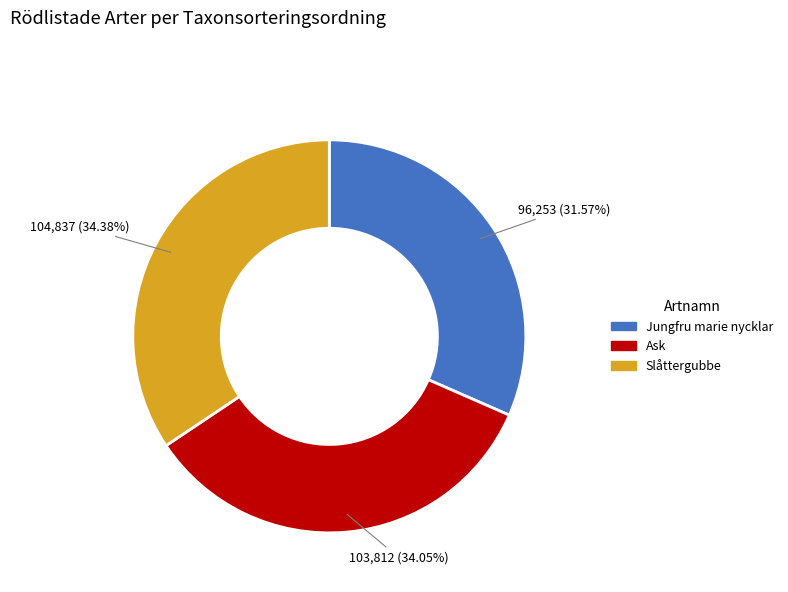

Between Ask and Jungfru marie nycklar, which is larger?

Ask